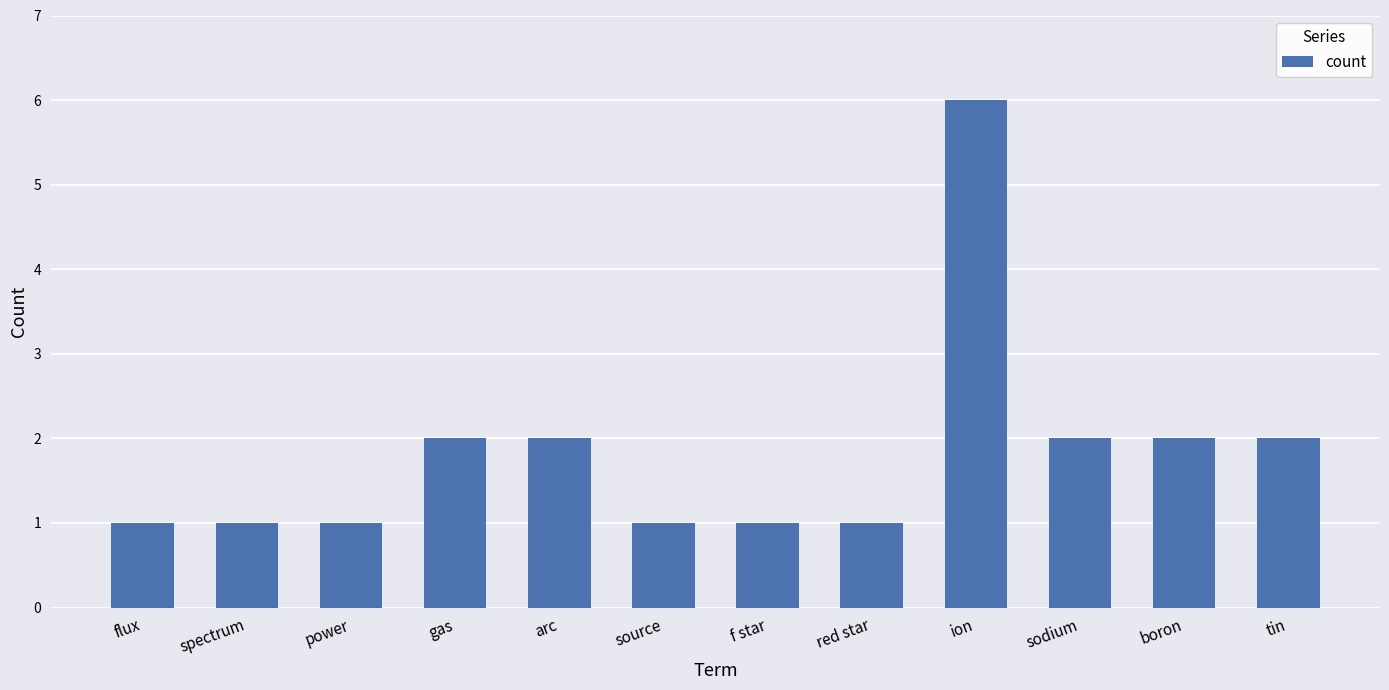

What is the difference between the maximum and minimum values?

5